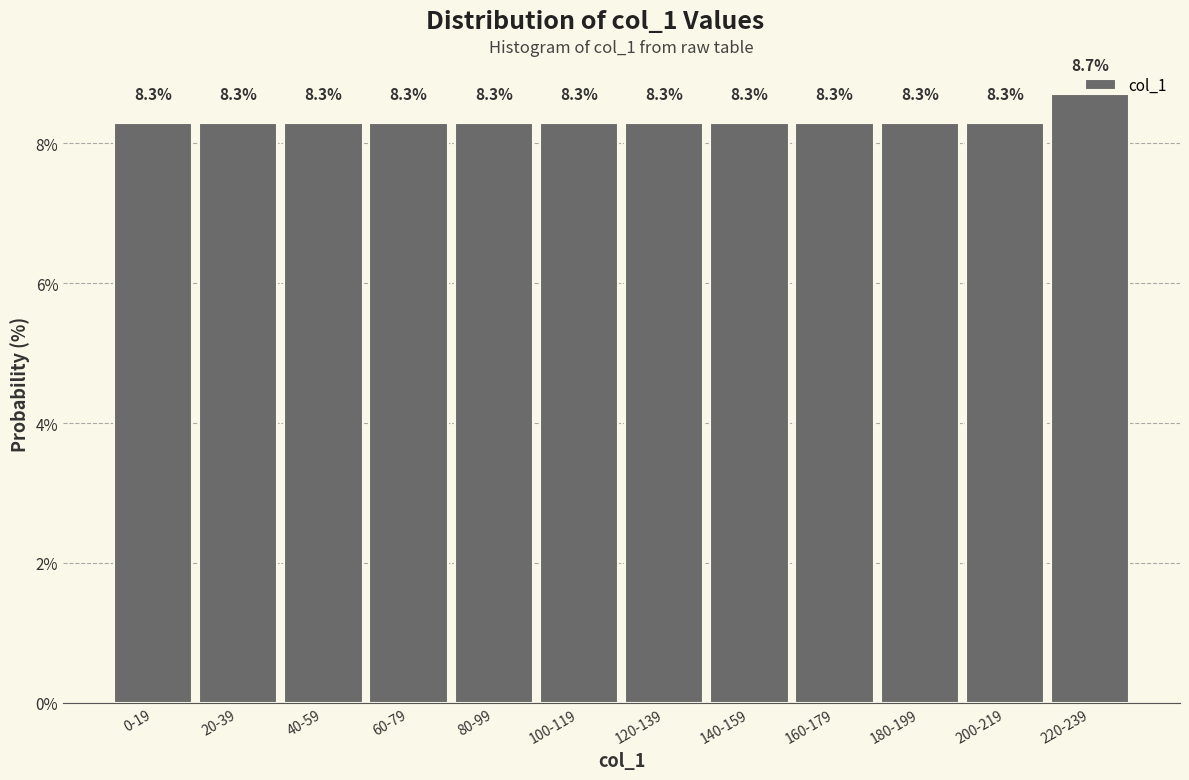

At which category does the chart reach its peak across all series?

220-239